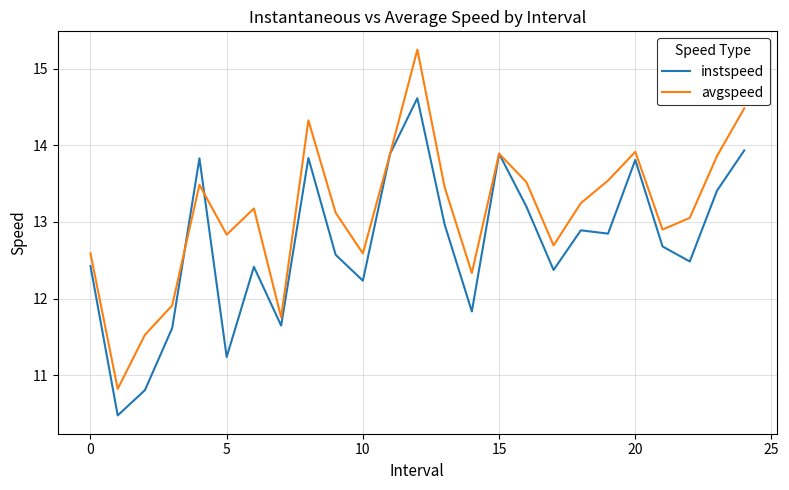

What is the smallest value displayed?

10.5